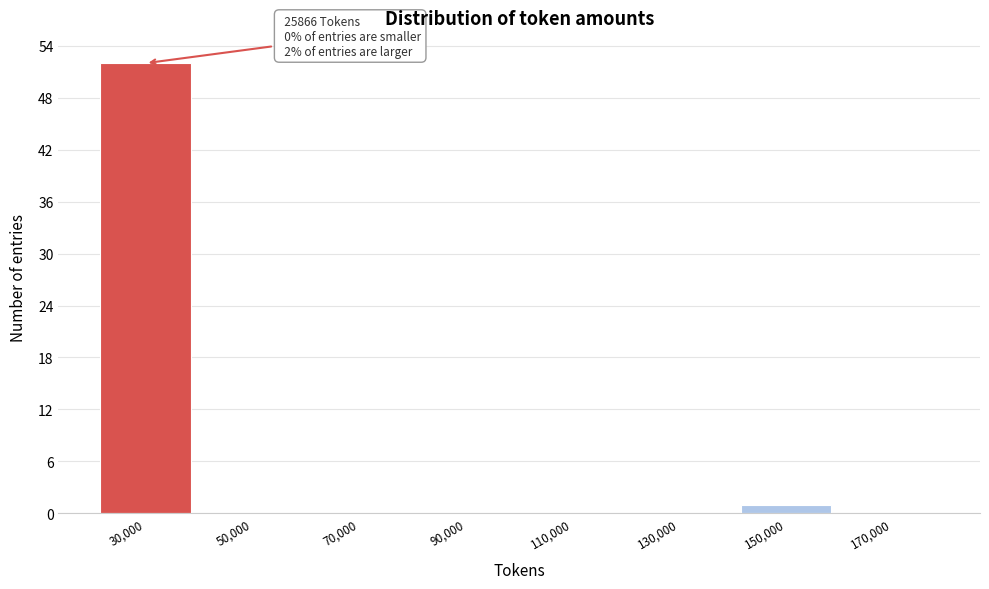

Over which range of the x-axis is the bar tallest?

20000 to 40000